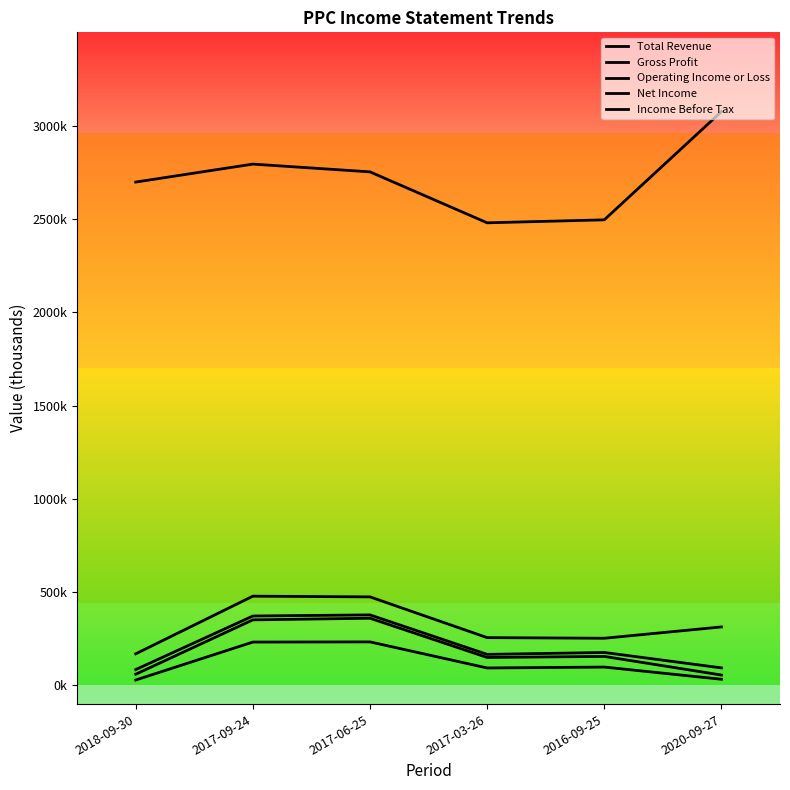

In Income Before Tax, how many points are higher than both neighbors (excluding endpoints)?

2